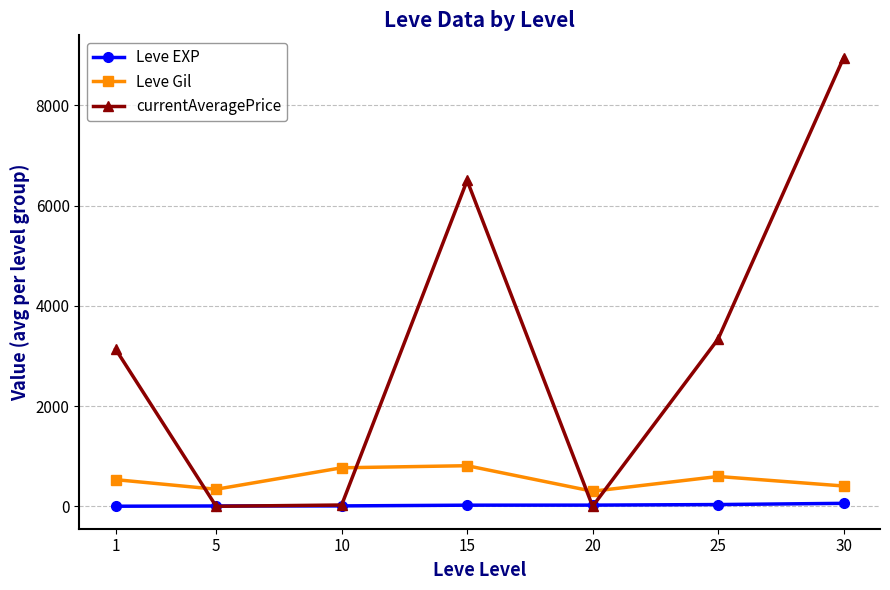

What is the greatest value displayed?

8949.8